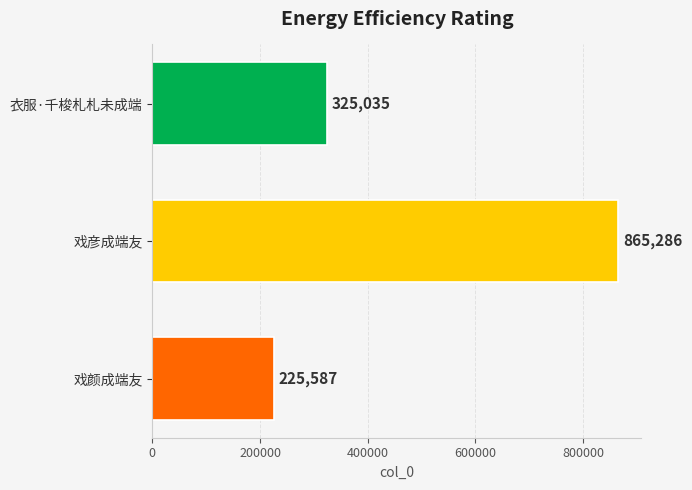

What is the sum of all values?

1415908